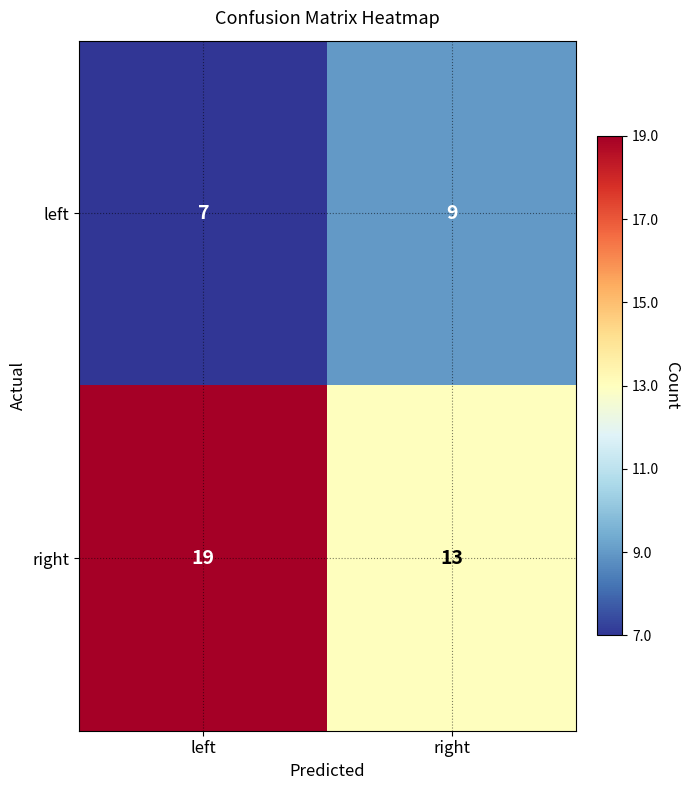

True or false: left has a value of 9 at right.

True